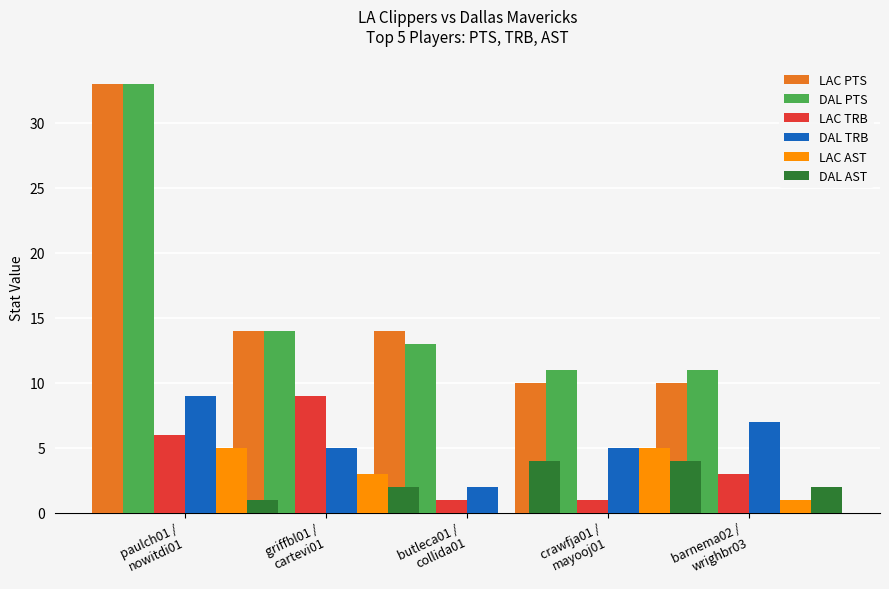

Between paulch01 / nowitdi01 and butleca01 / collida01, which is larger?

paulch01 / nowitdi01